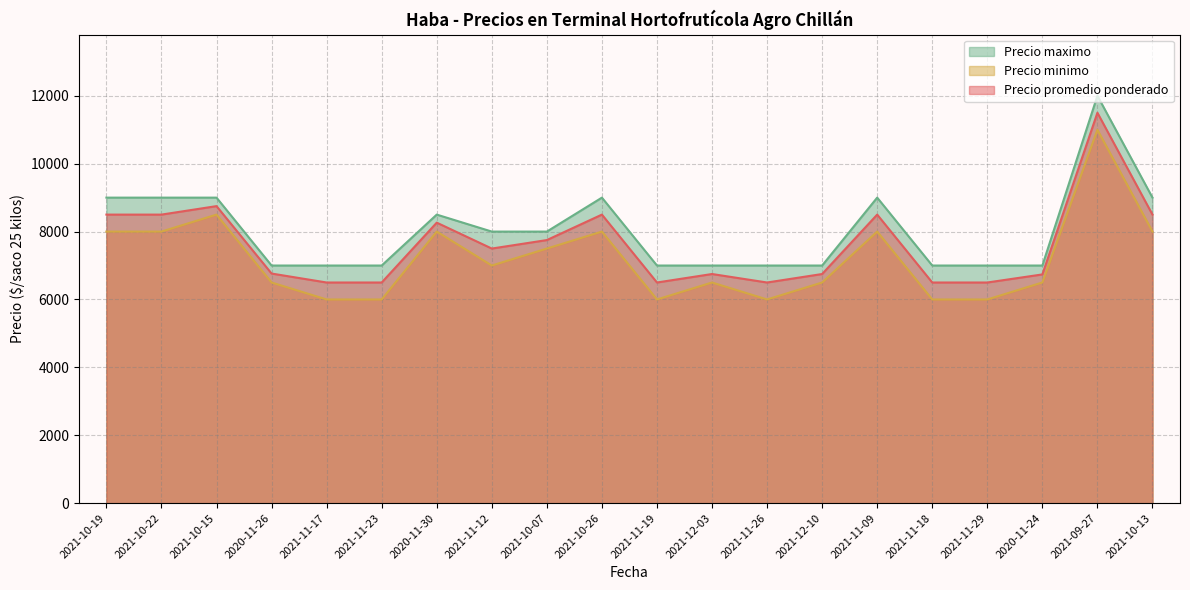

What is the label of the 7th point from the left?

2020-11-30